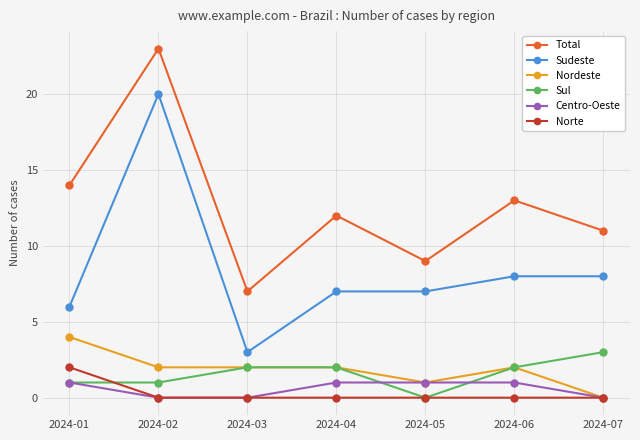

Which series has the widest spread of values?

Sudeste